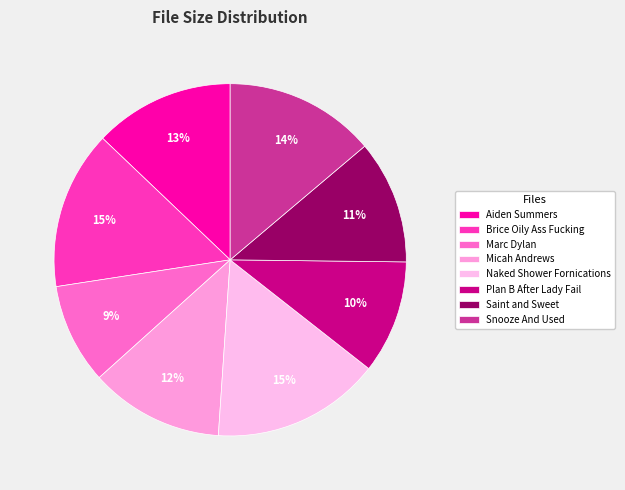

Rank the categories by value from lowest to highest.

Marc's Big Power Point - Marc Dylan.avi, Plan B After Lady Fail.avi, Saint and Sweet.avi, Micah Andrews.avi, Aiden Summers.avi, Snooze And Used.avi, Brice Oily Ass Fucking.avi, Naked Shower Fornications.avi